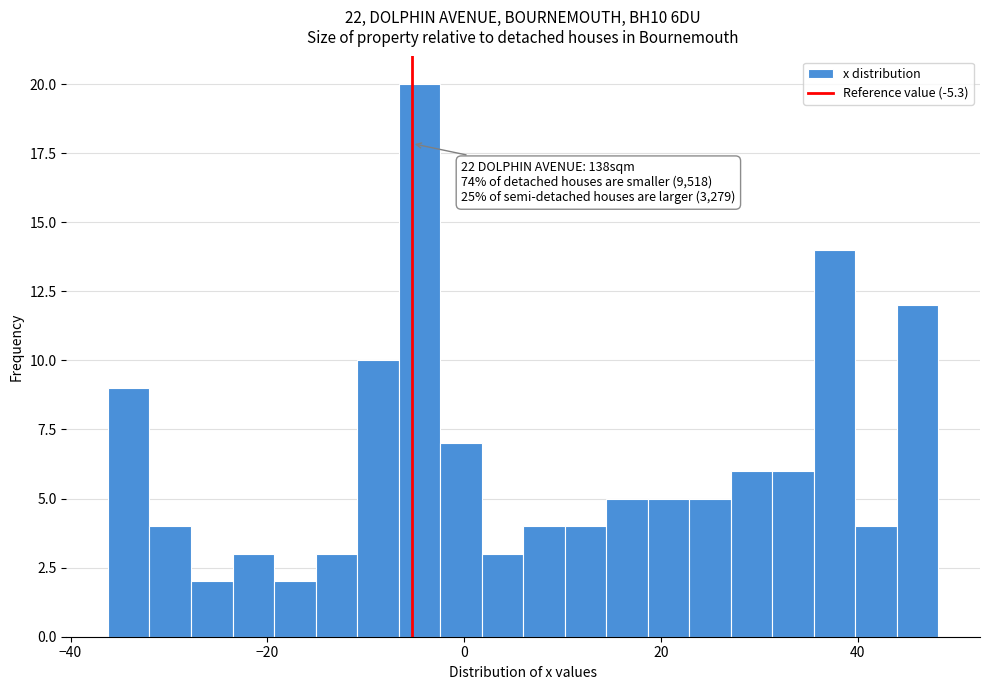

Around what value on the x-axis is the tallest bar? Give the approximate position of its centre, as read against the axis.

-4